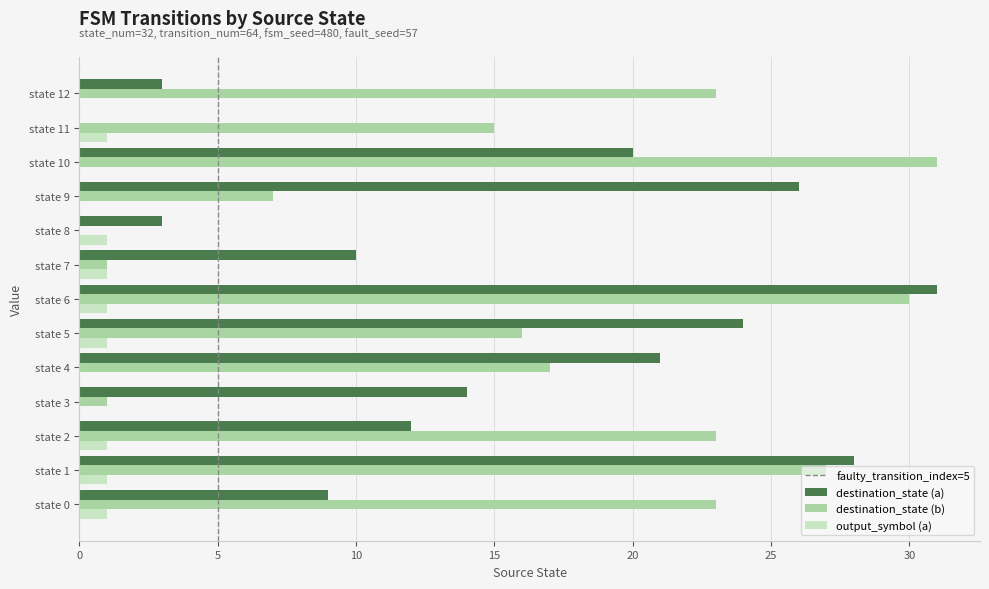

The value of destination_state (a) at state 1 is 28. True or false?

True